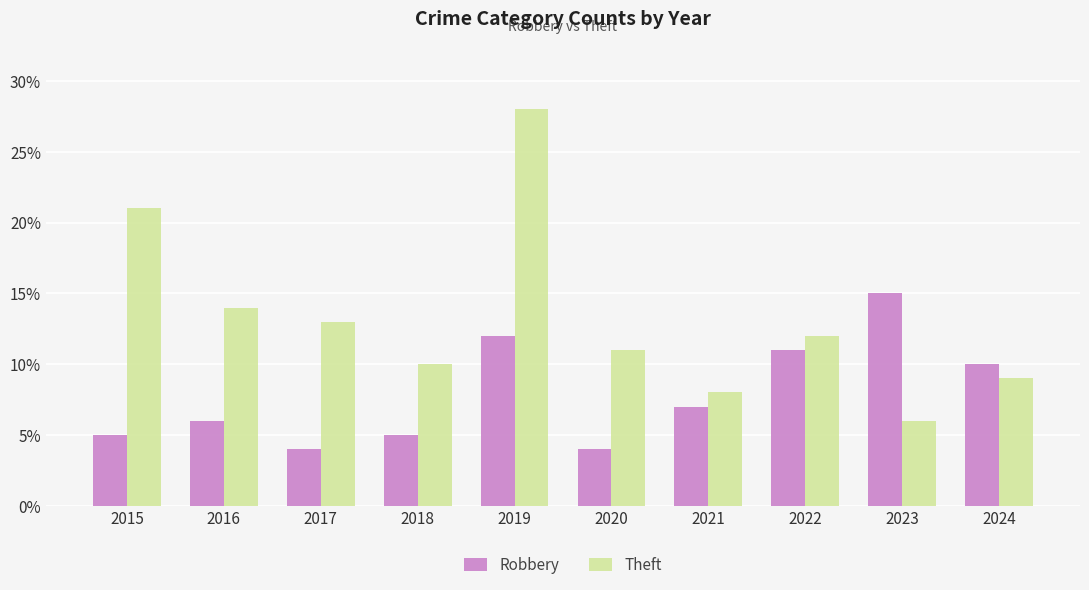

Which series has the largest range (max minus min)?

Theft